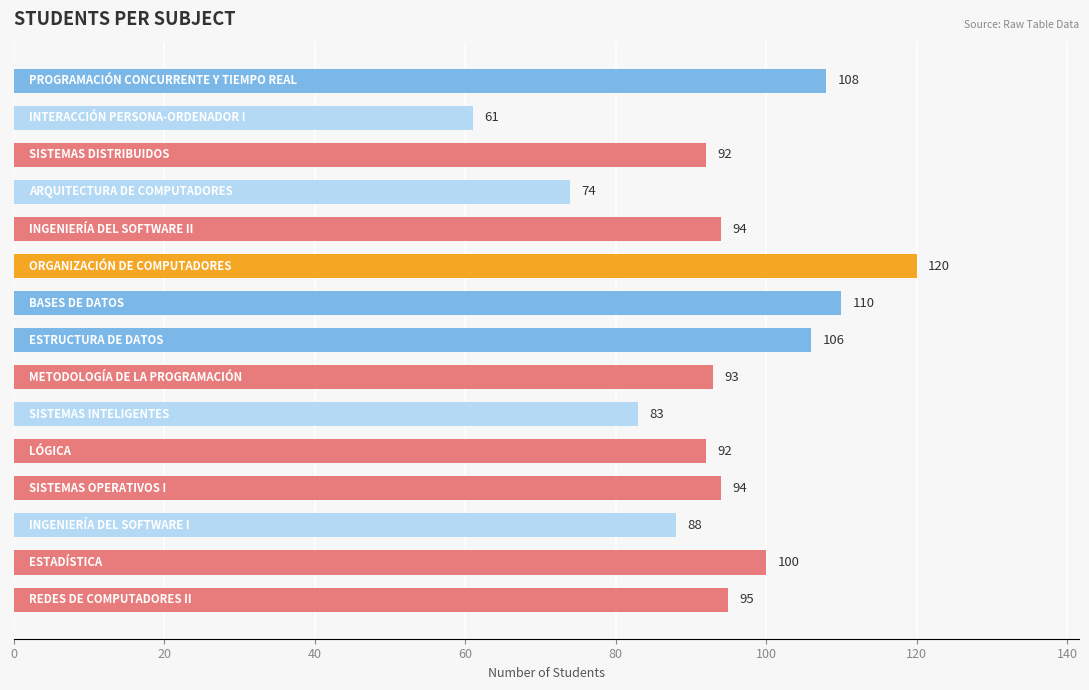

What is the value of the 7th bar from the top?

110